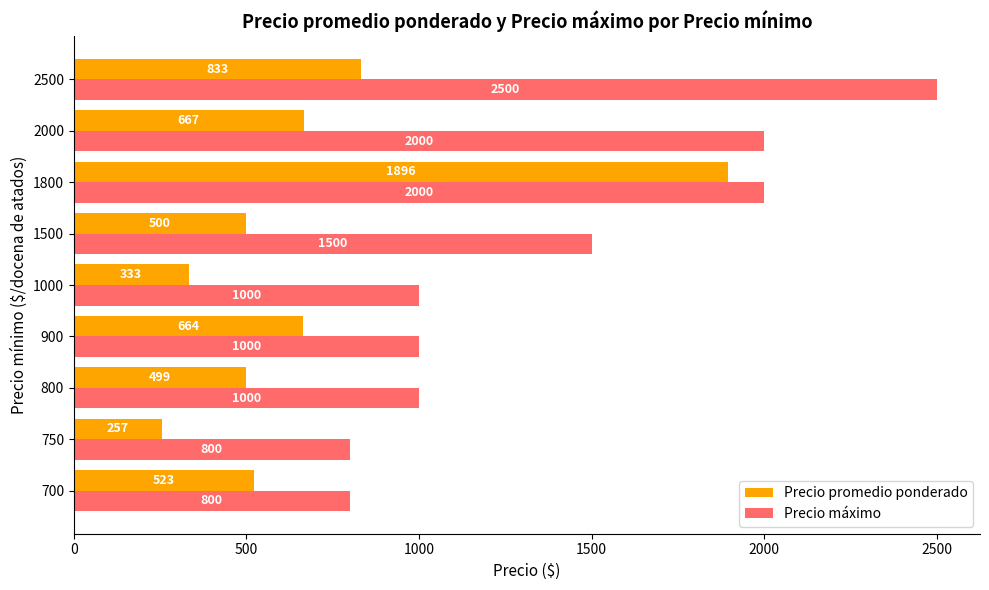

Is the value of Precio máximo at 2000 greater than the value of Precio promedio ponderado at 1500?

Yes